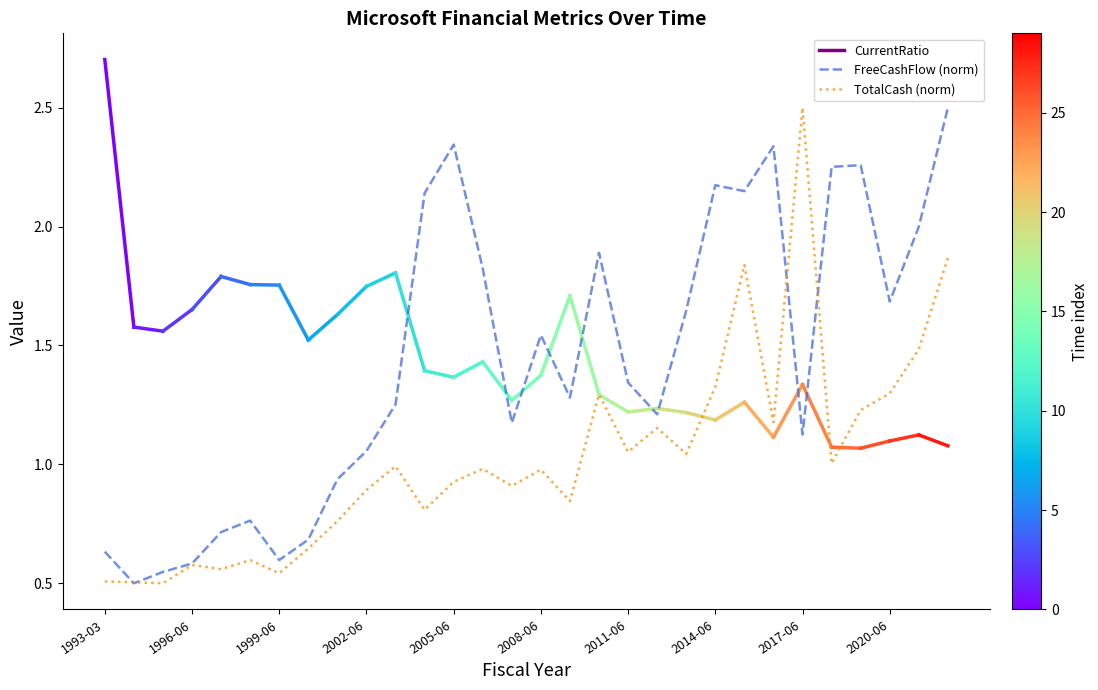

Rank the series by their average value, from highest to lowest.

FreeCashFlow (norm), TotalCash (norm)